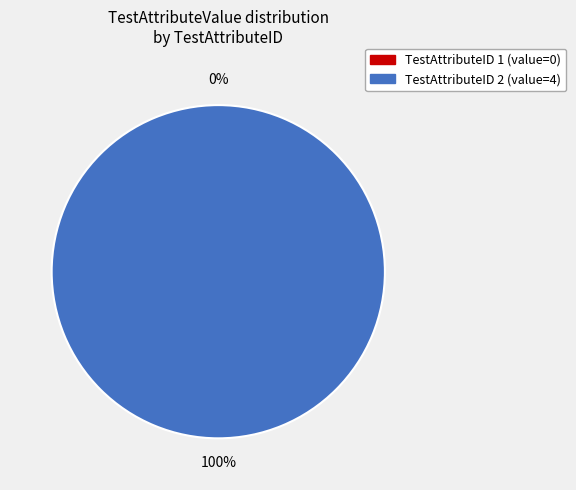

Which slice is the largest?

2